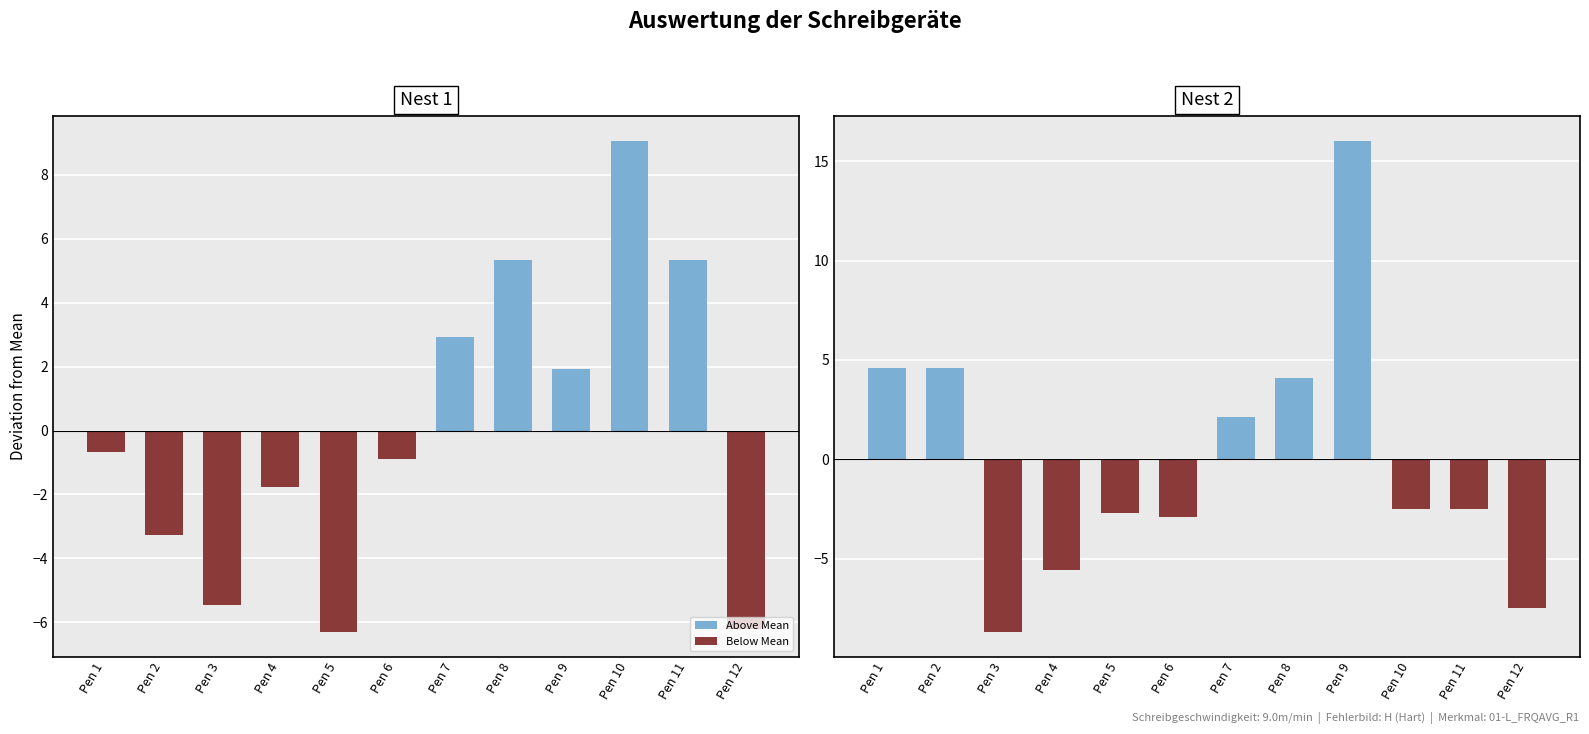

Is the value of Nest 1 at Pen 2 greater than the value of Nest 2 at Pen 7?

No